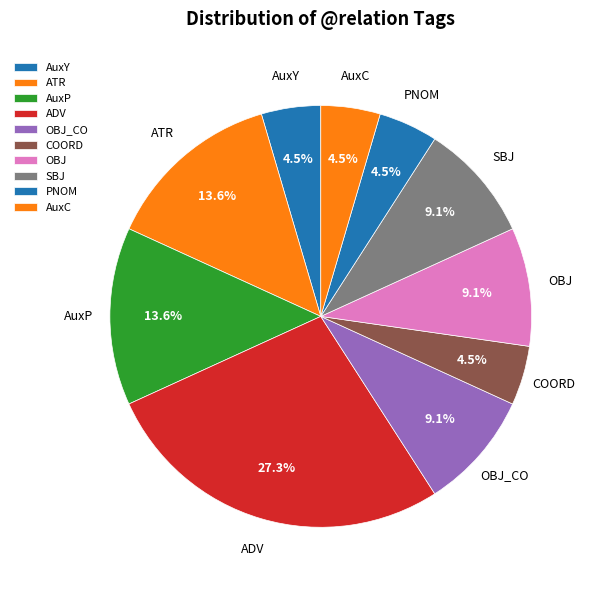

Which has a higher value, PNOM or AuxP?

AuxP